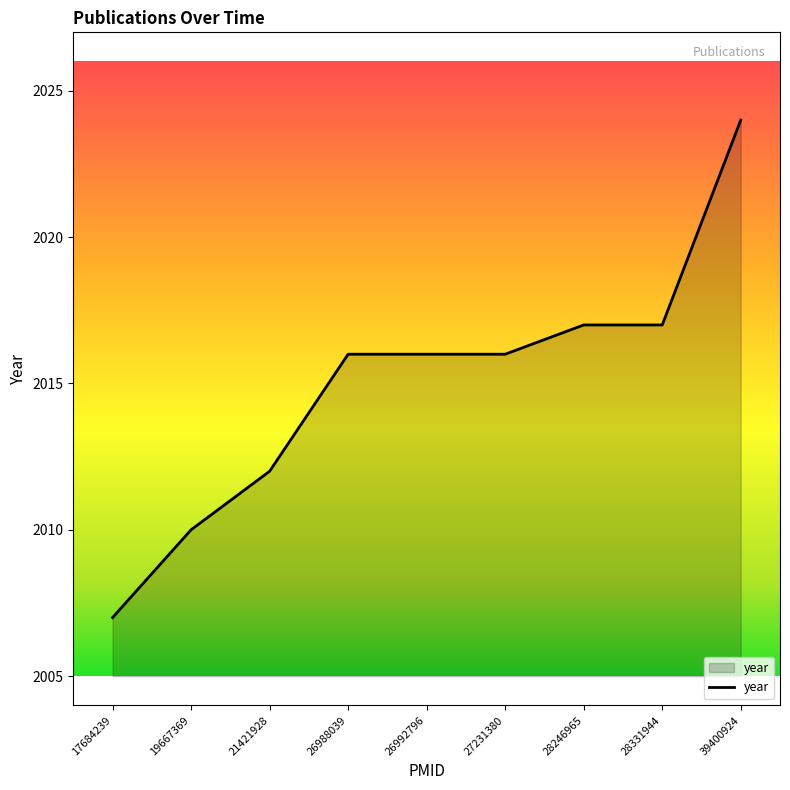

What is the minimum value shown in the chart?

2007